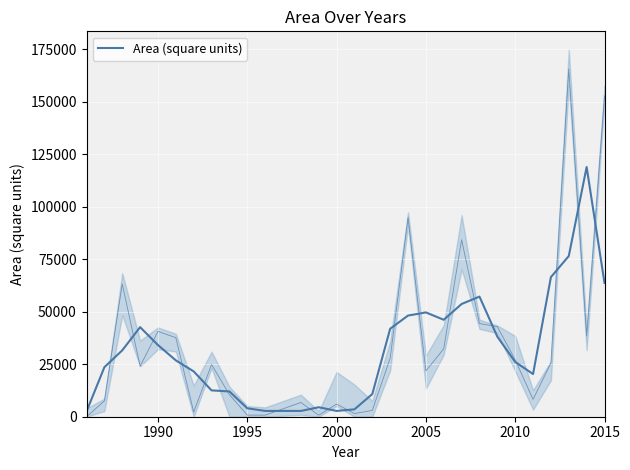

What is the minimum value shown in the chart?

2508.9